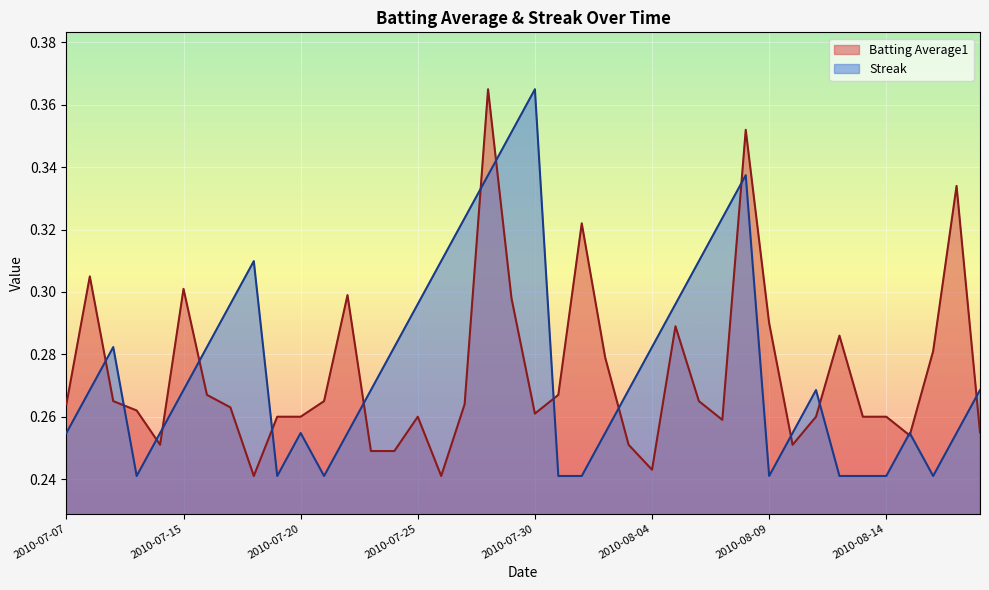

At which category is the sum across all series the highest?

2010-07-28